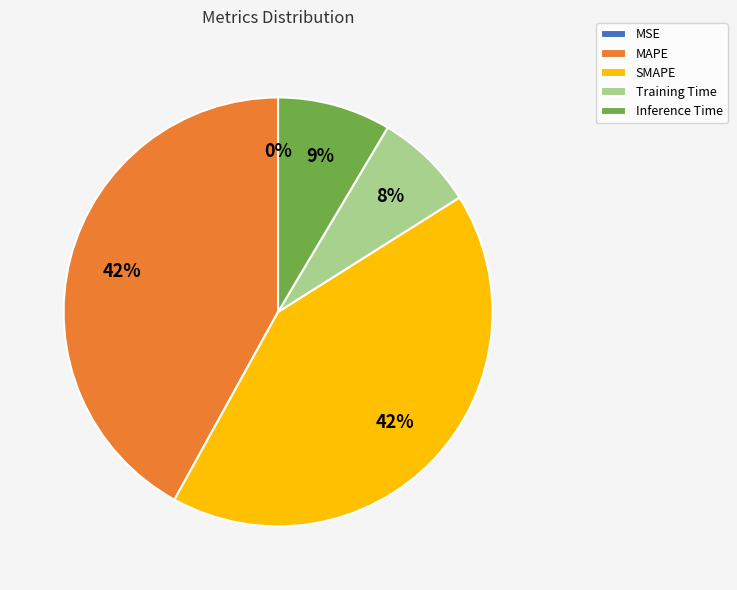

To the nearest percent, what is the average slice percentage?

20%